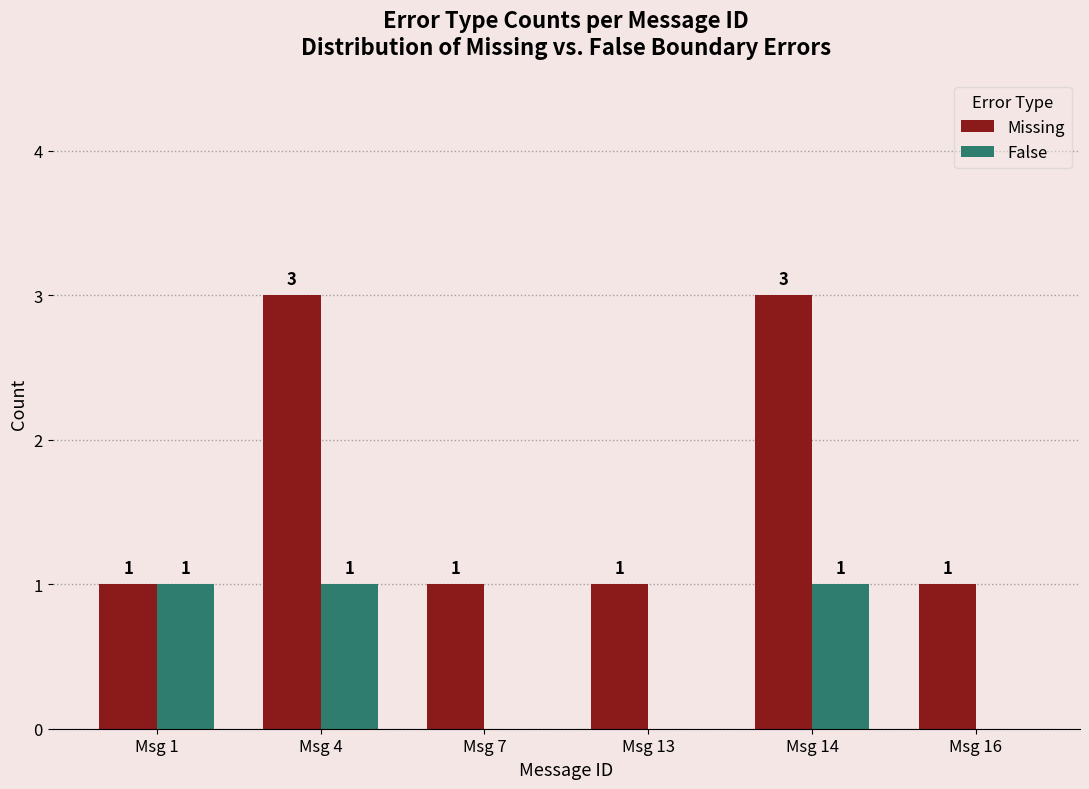

The value of False at Msg 14 is 0. True or false?

False